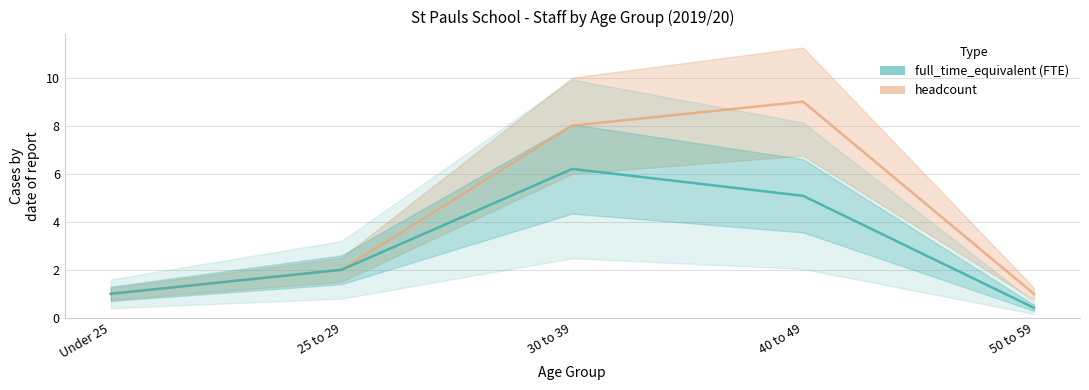

True or false: headcount and full_time_equivalent cross at least once.

False